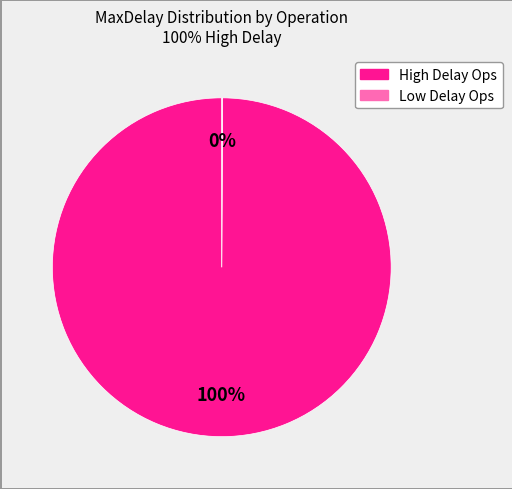

To the nearest percent, what is the difference between the largest and smallest slice percentages?

100%